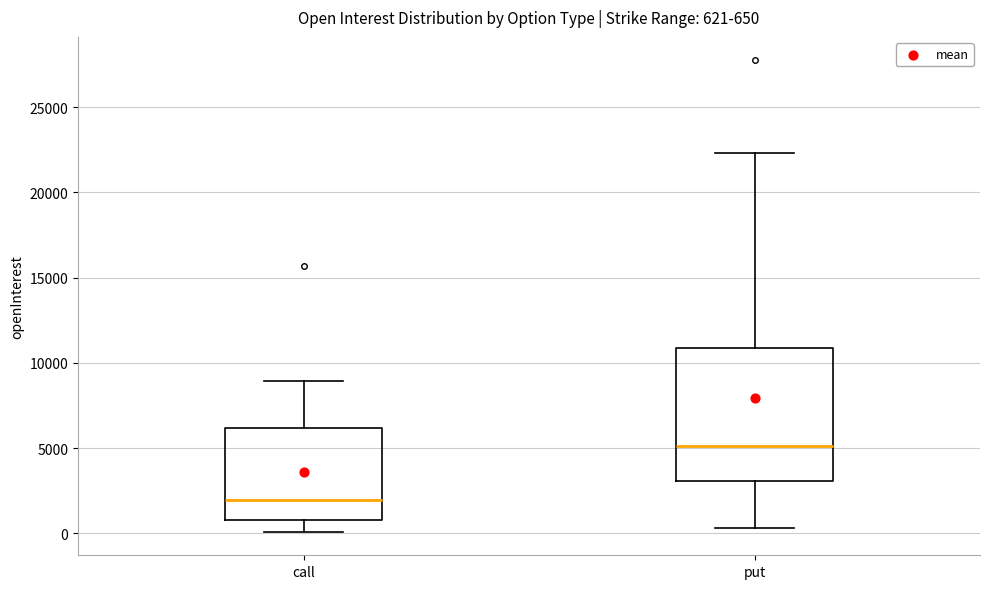

Which box is the tallest, from its lower edge to its upper edge?

put